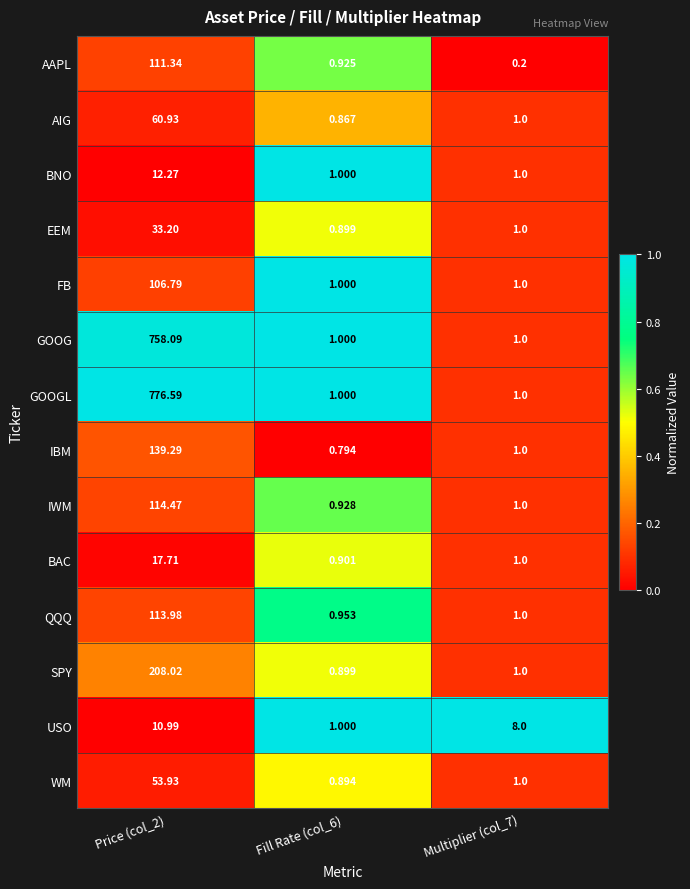

Which series changed the most between Price (col_2) and Fill Rate (col_6)?

GOOGL